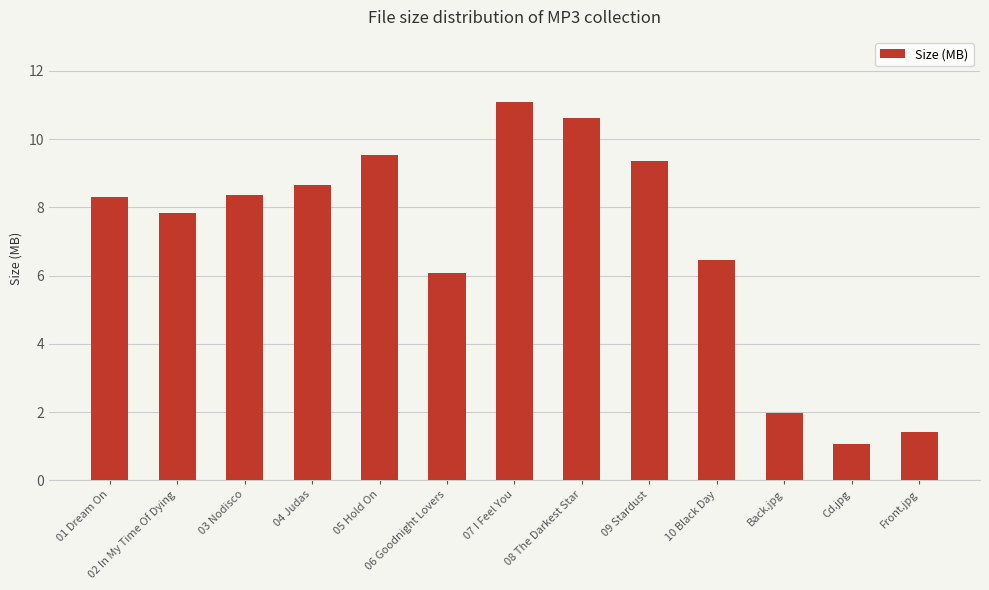

What is the change in value from 02 In My Time Of Dying to 09 Stardust?

+1.5